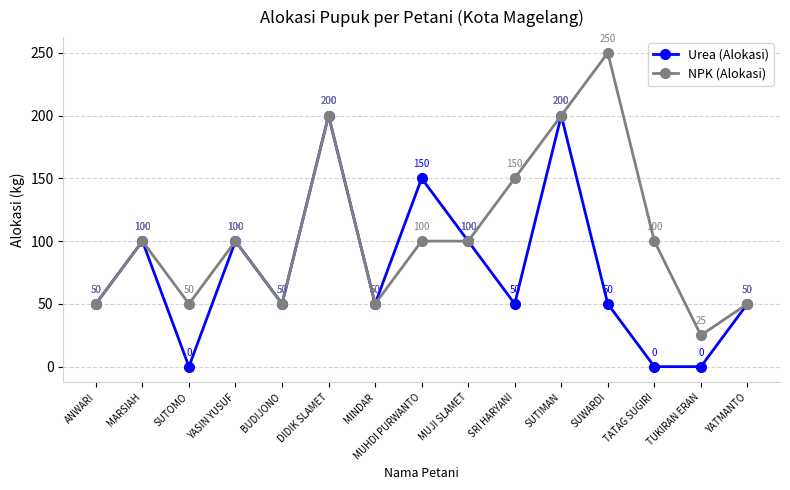

Which series has the largest total across all categories?

NPK (Alokasi)